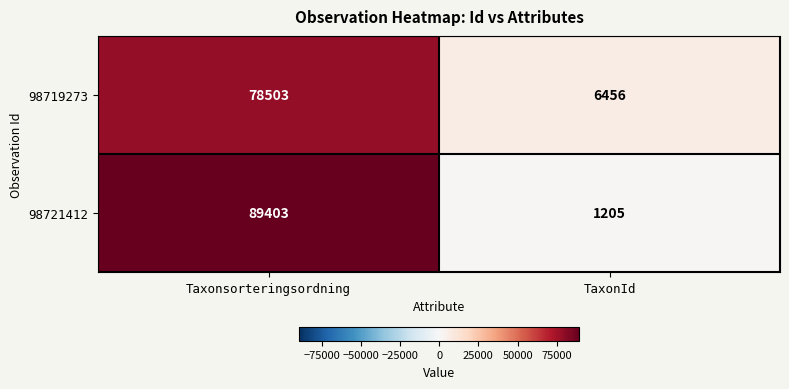

What is the difference between the maximum and minimum values in the 98721412 series?

88198